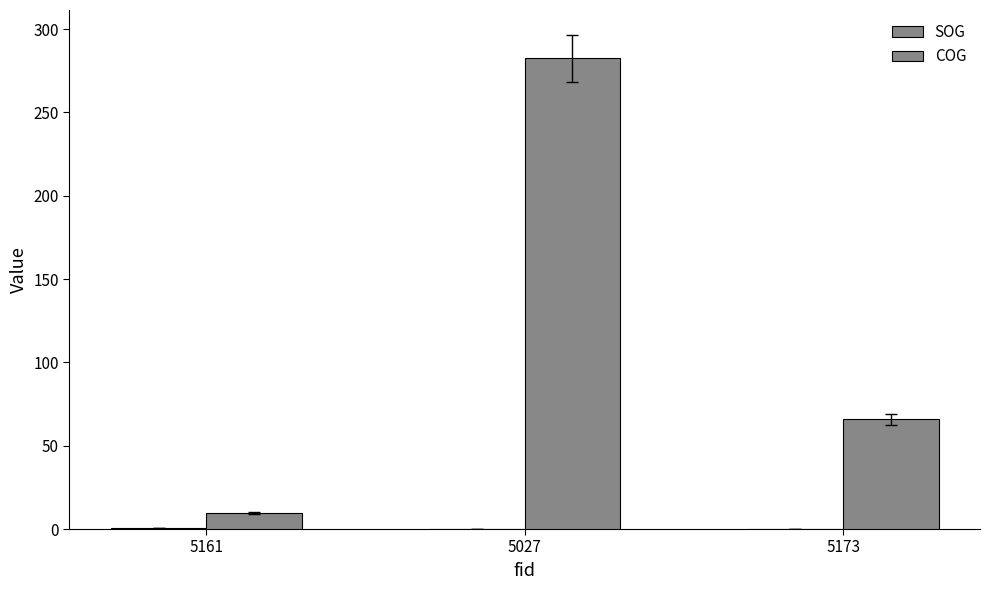

How many distinct data groups are displayed?

2